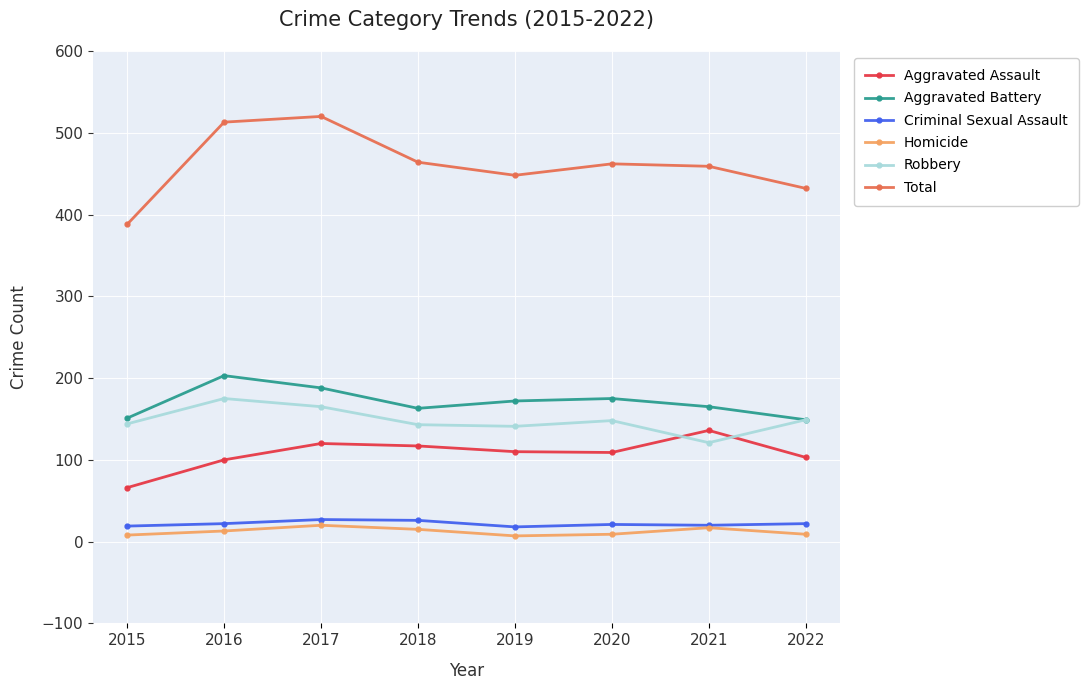

True or false: Homicide and Total intersect in this chart.

False